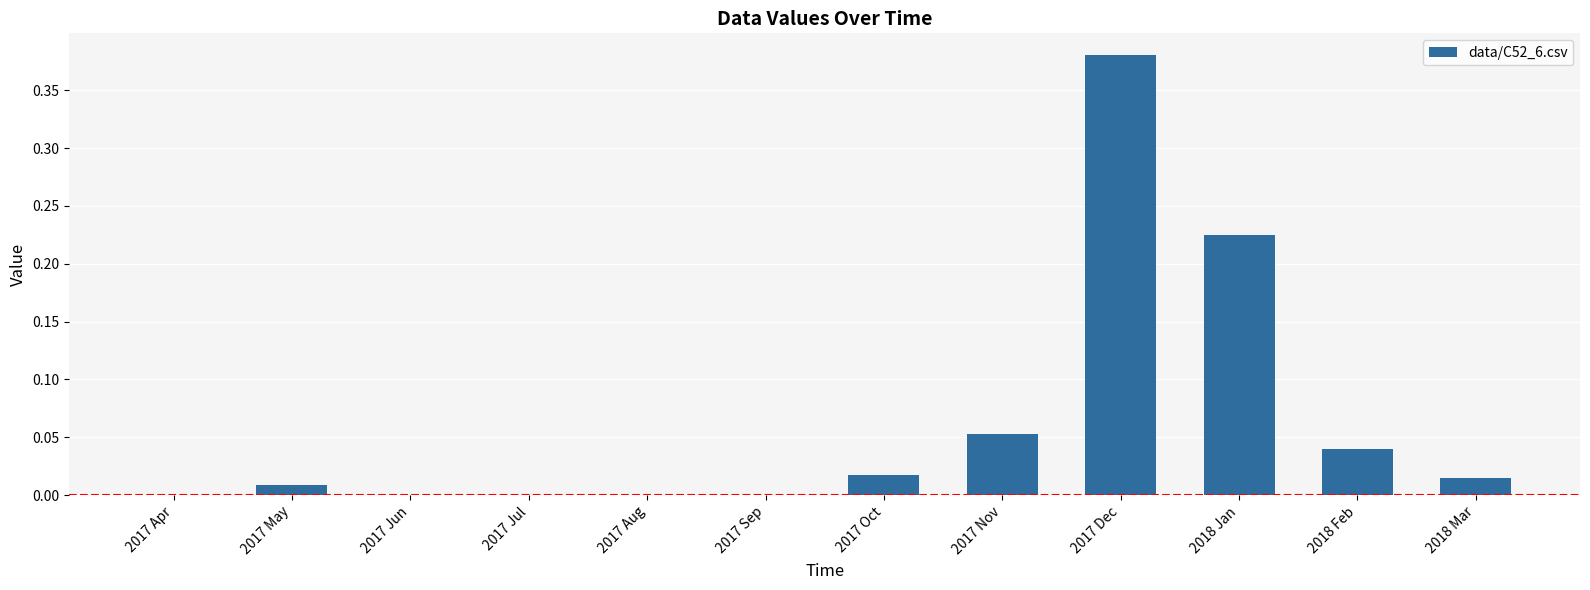

How many data points does each series have?

12